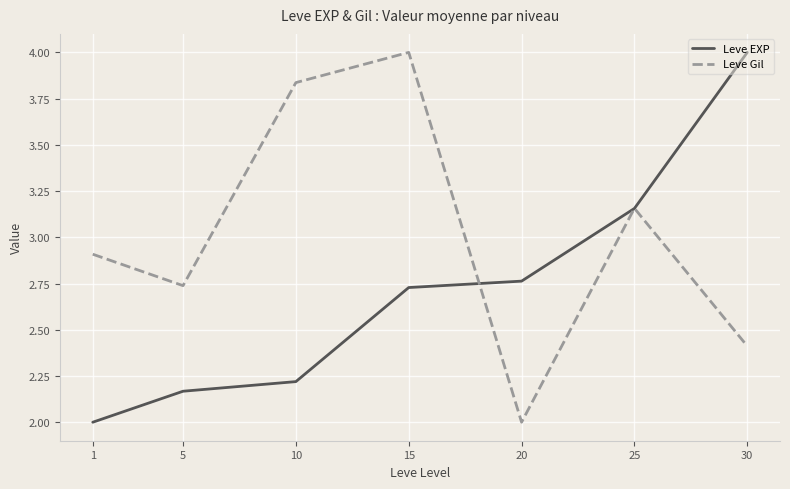

What is the difference between the Leve Gil values at 5 and 15?

1.3